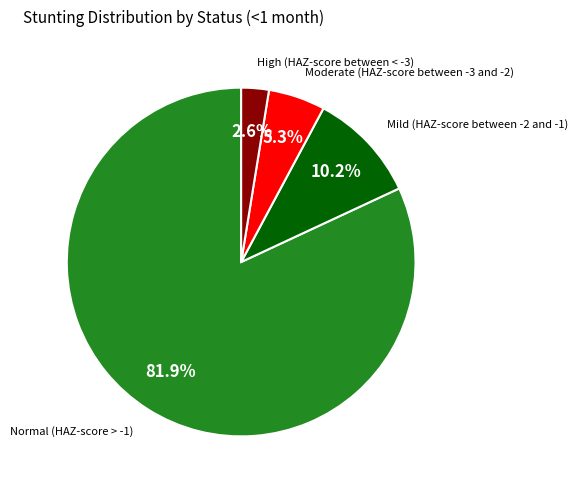

Is there any slice that represents more than half of the pie?

Yes